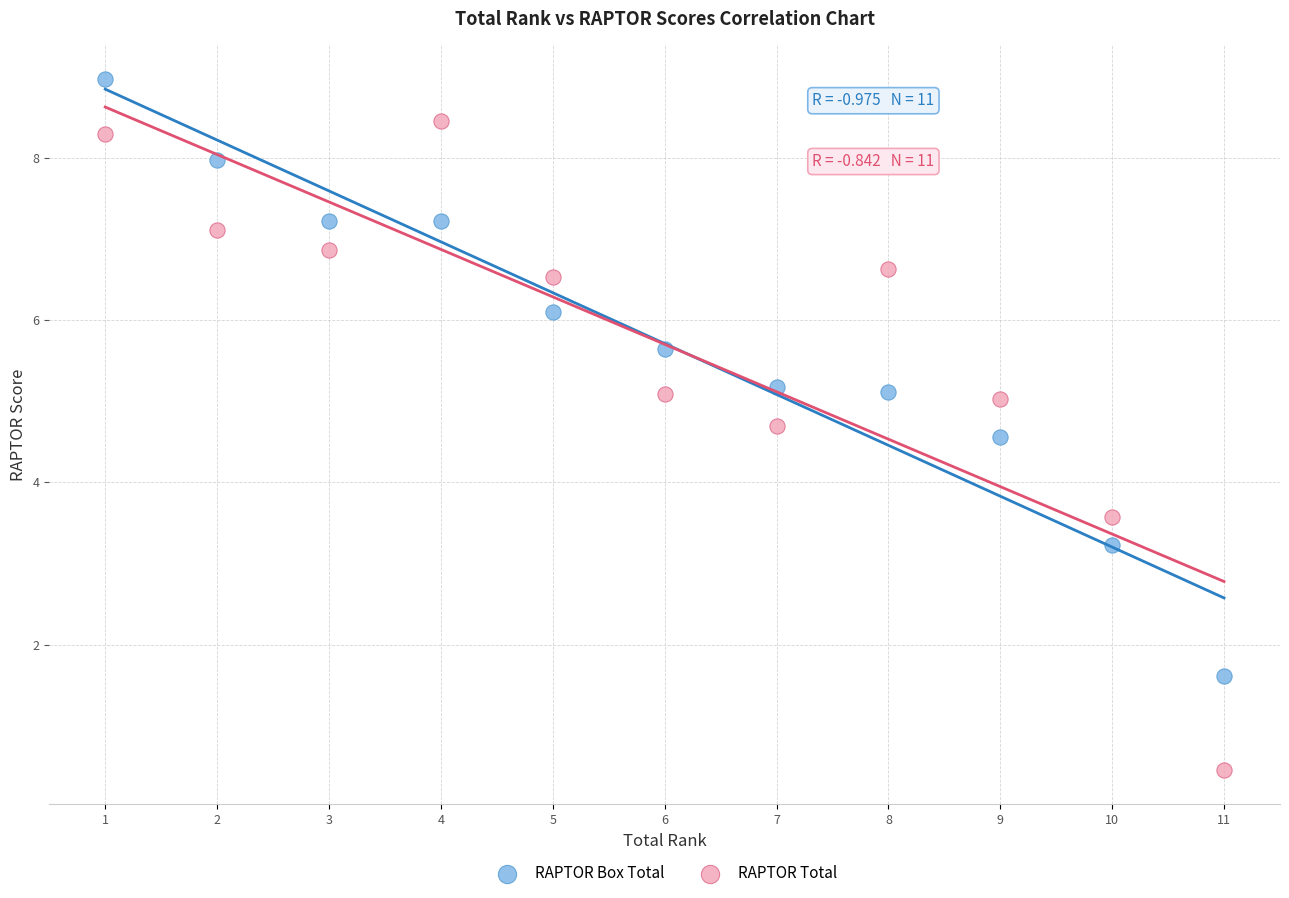

In the RAPTOR Total series, what Y value is closest to 4?

3.6